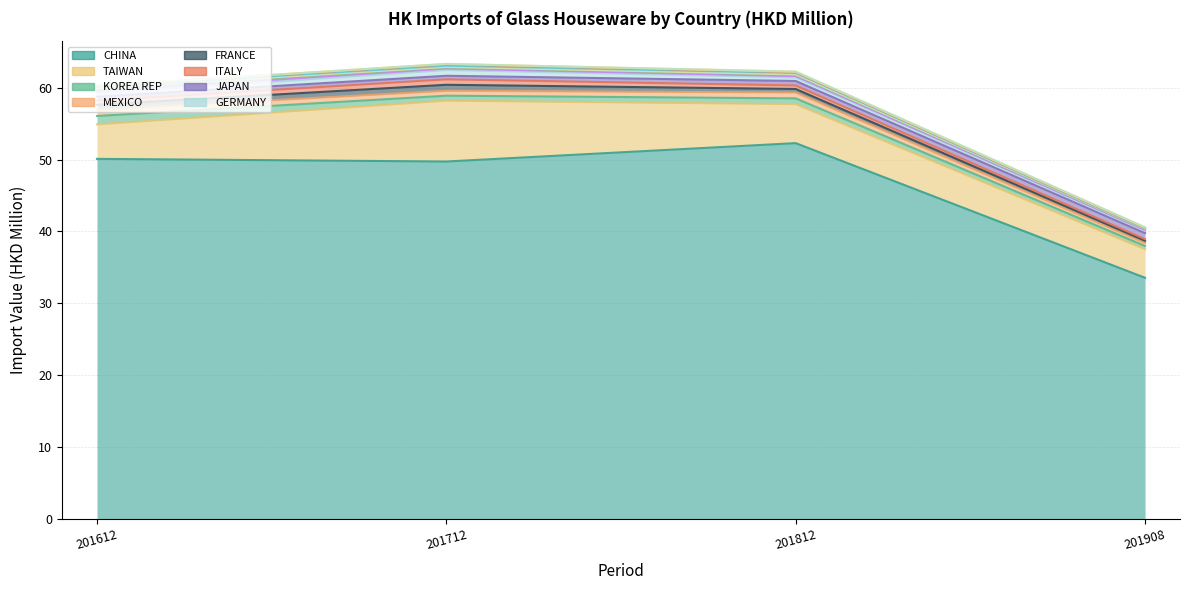

What is the value of the 201812 point at the 7th from the left?

0.5